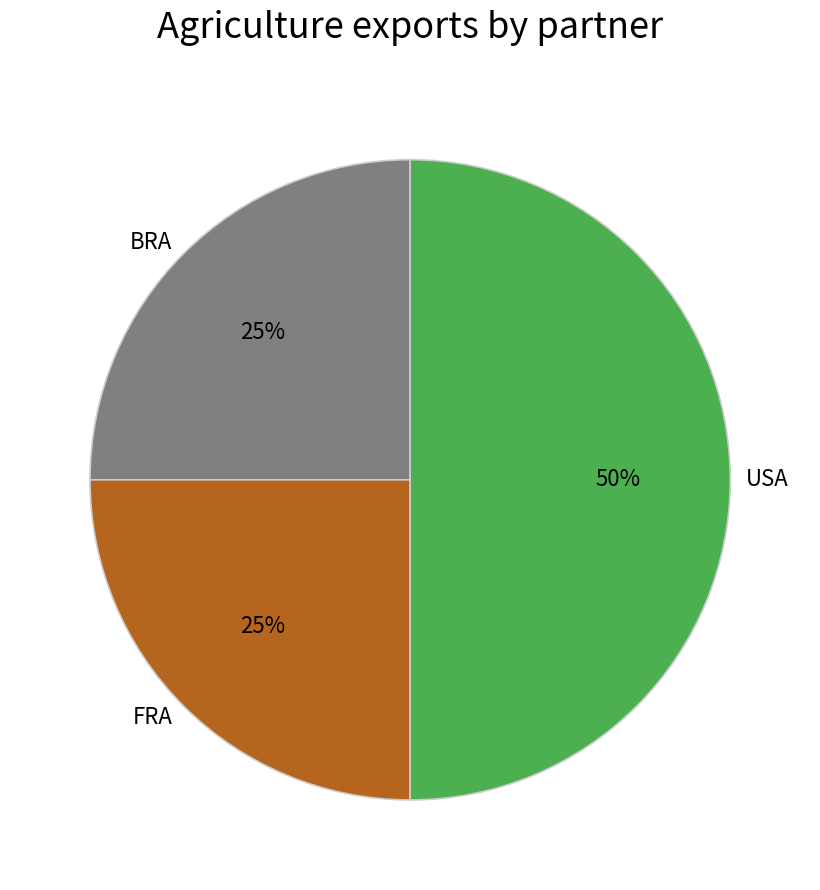

Approximately how many times larger is the value at USA compared to BRA?

2.0